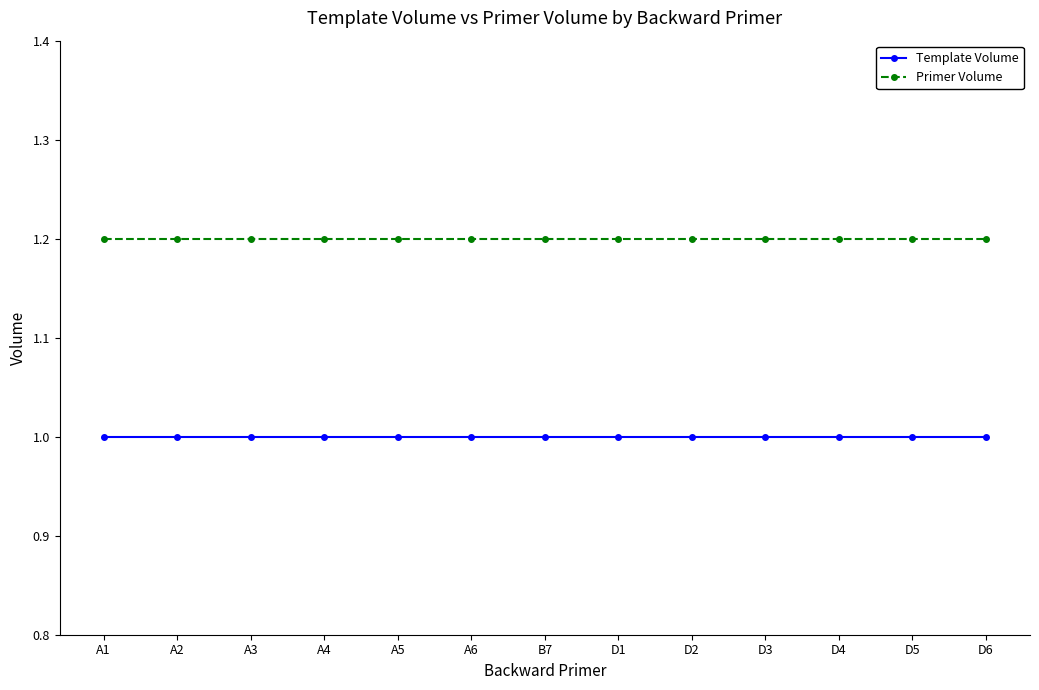

Reading left to right, extract all data points from this chart.

Template Volume: A1=1.0	A2=1.0	A3=1.0	A4=1.0	A5=1.0	A6=1.0	B7=1.0	D1=1.0	D2=1.0	D3=1.0	D4=1.0	D5=1.0	D6=1.0
Primer Volume: A1=1.2	A2=1.2	A3=1.2	A4=1.2	A5=1.2	A6=1.2	B7=1.2	D1=1.2	D2=1.2	D3=1.2	D4=1.2	D5=1.2	D6=1.2